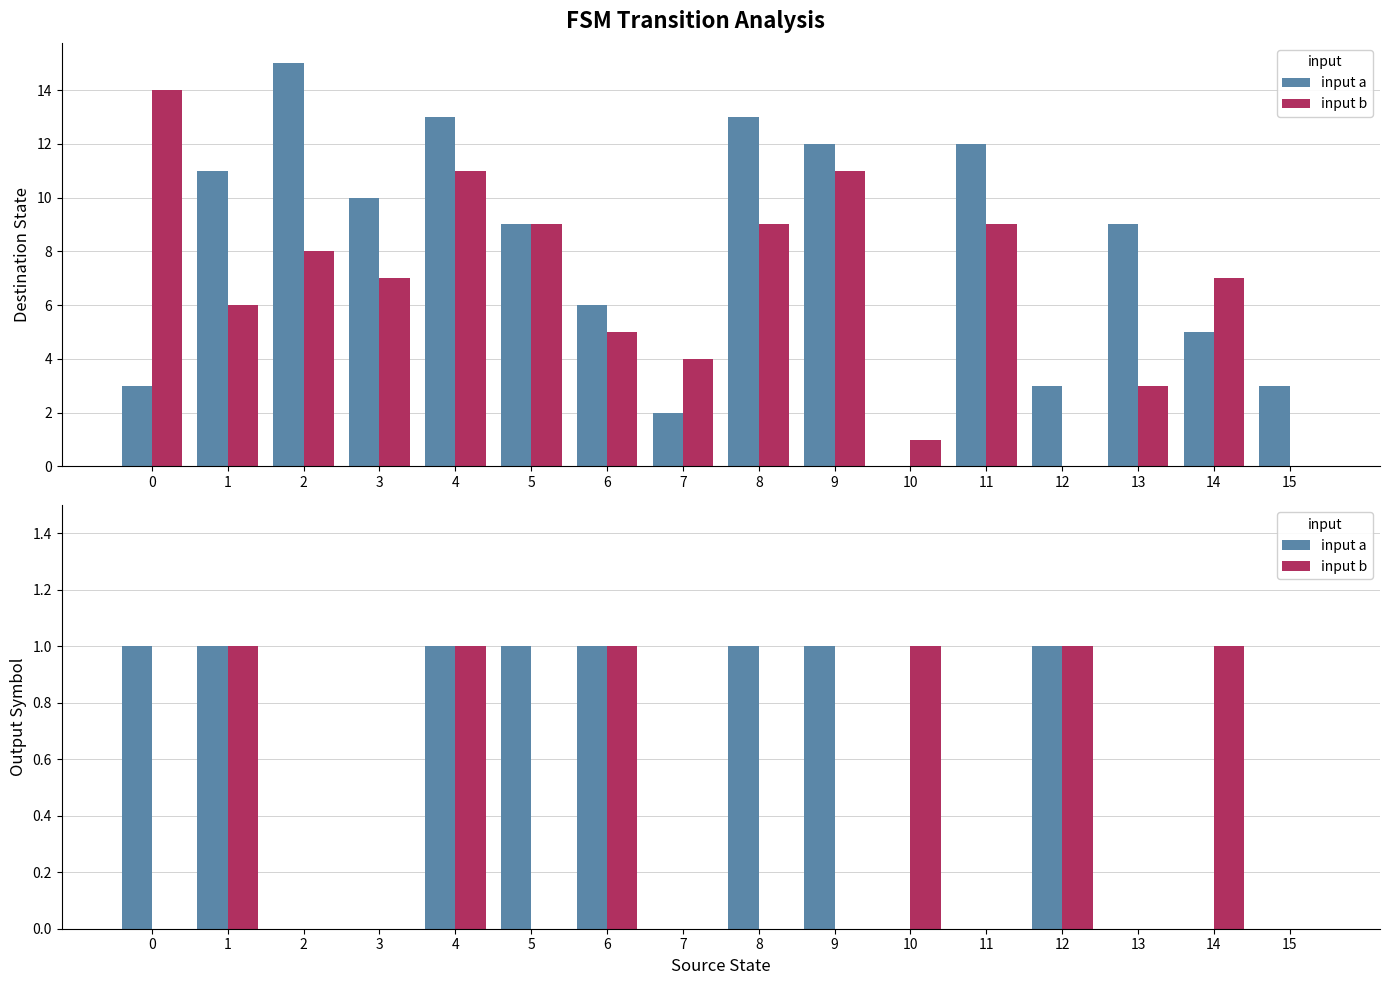

What is the sum of all input b values?

6